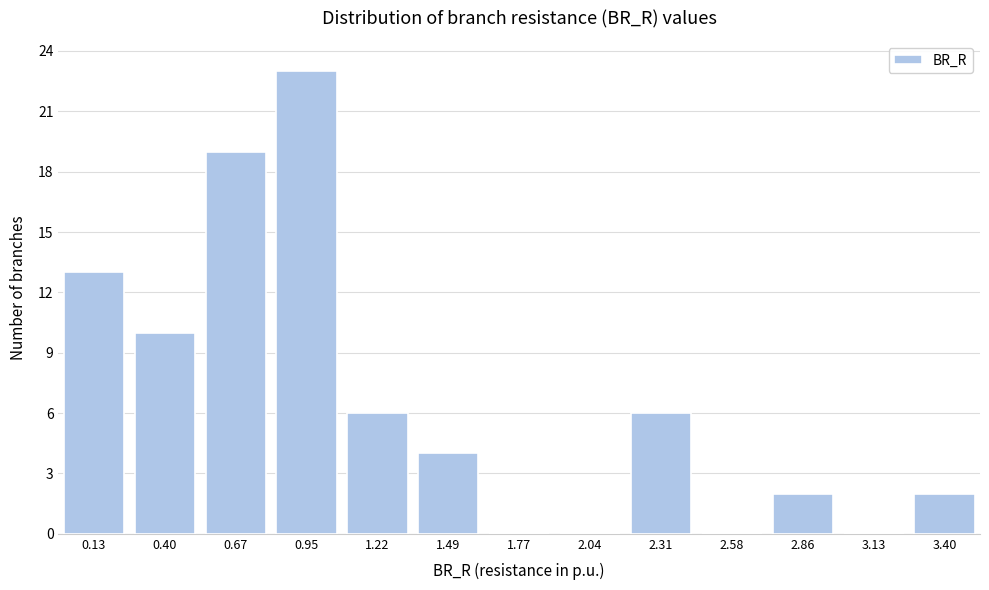

Reading left to right, list all the values displayed in this chart.

0.13=13	0.40=10	0.67=19	0.95=23	1.22=6	1.49=4	1.77=0	2.04=0	2.31=6	2.58=0	2.86=2	3.13=0	3.40=2